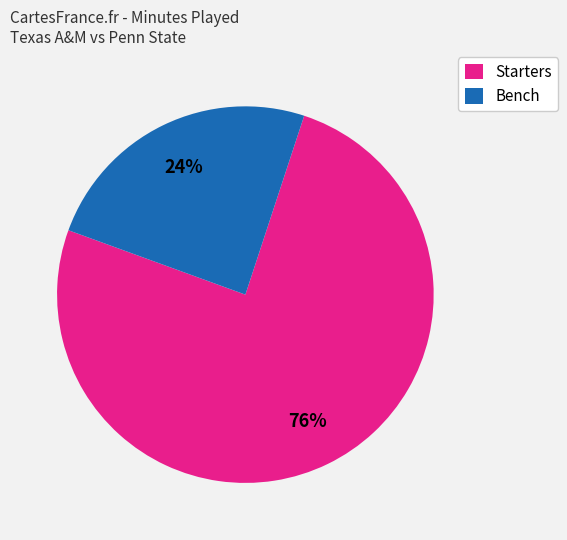

To the nearest percent, what is the average slice percentage?

50%